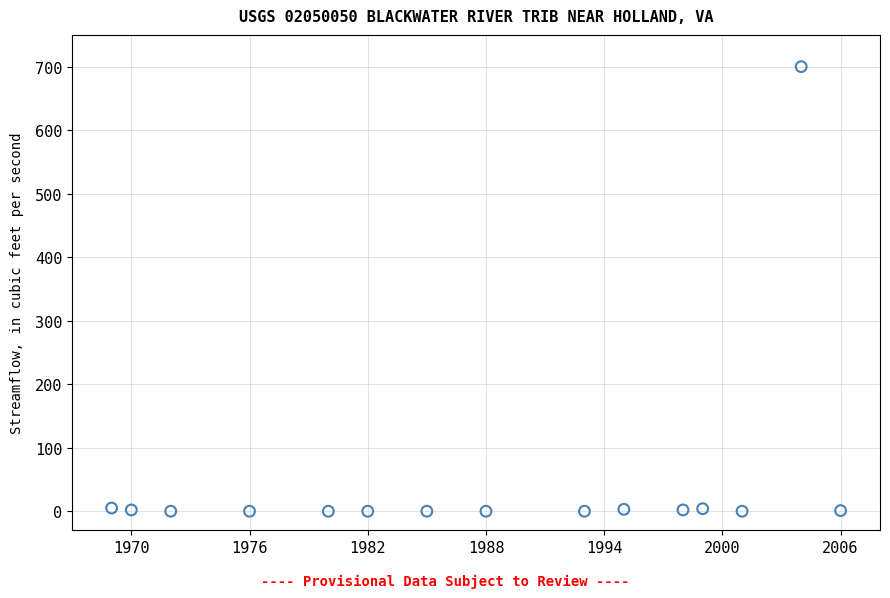

What is the range of X values (max minus min)?

37